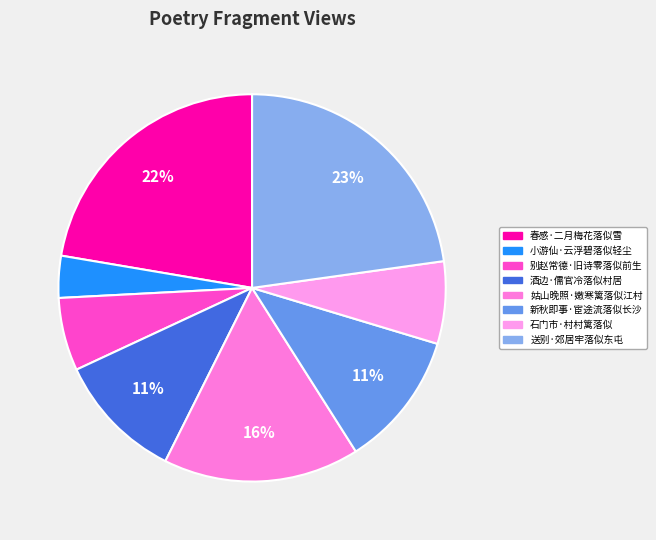

To the nearest percent, what percentage of the pie is 春感·二月梅花落似雪?

22%